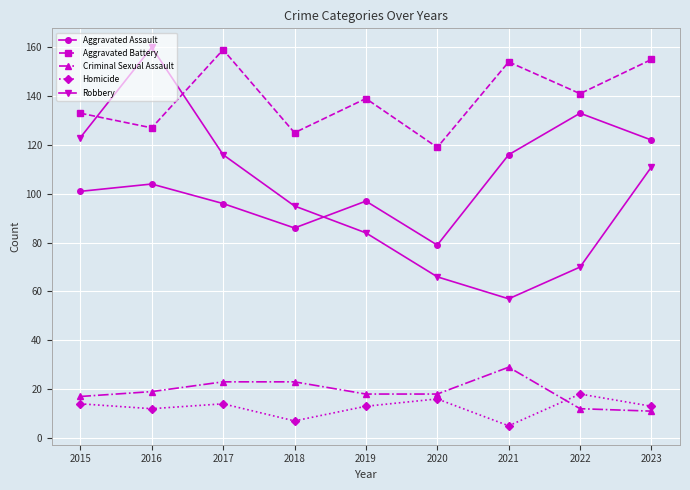

How many interior local valleys does the Homicide series have?

3